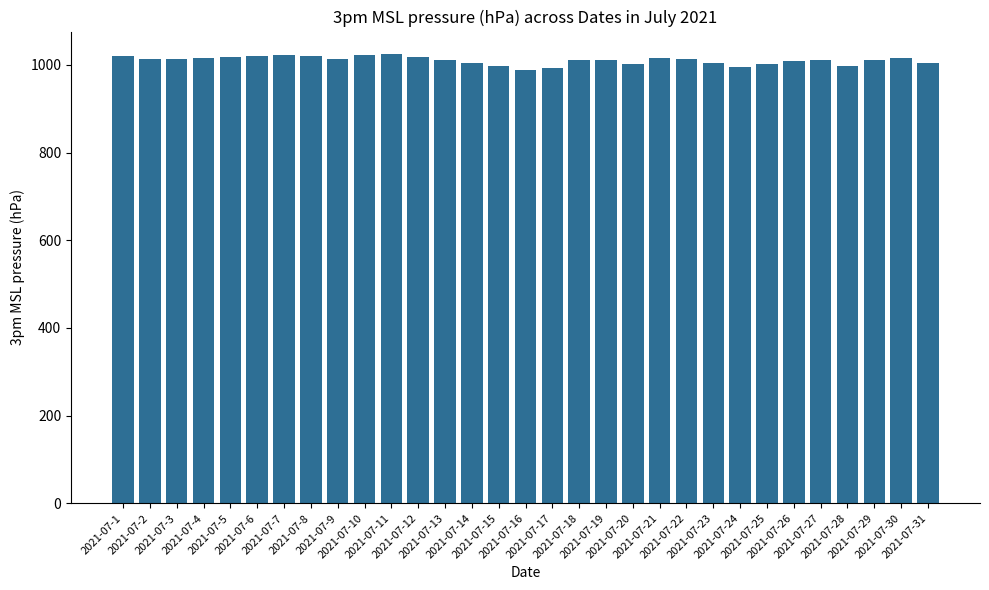

What is the difference between the second highest and second lowest values?

31.1